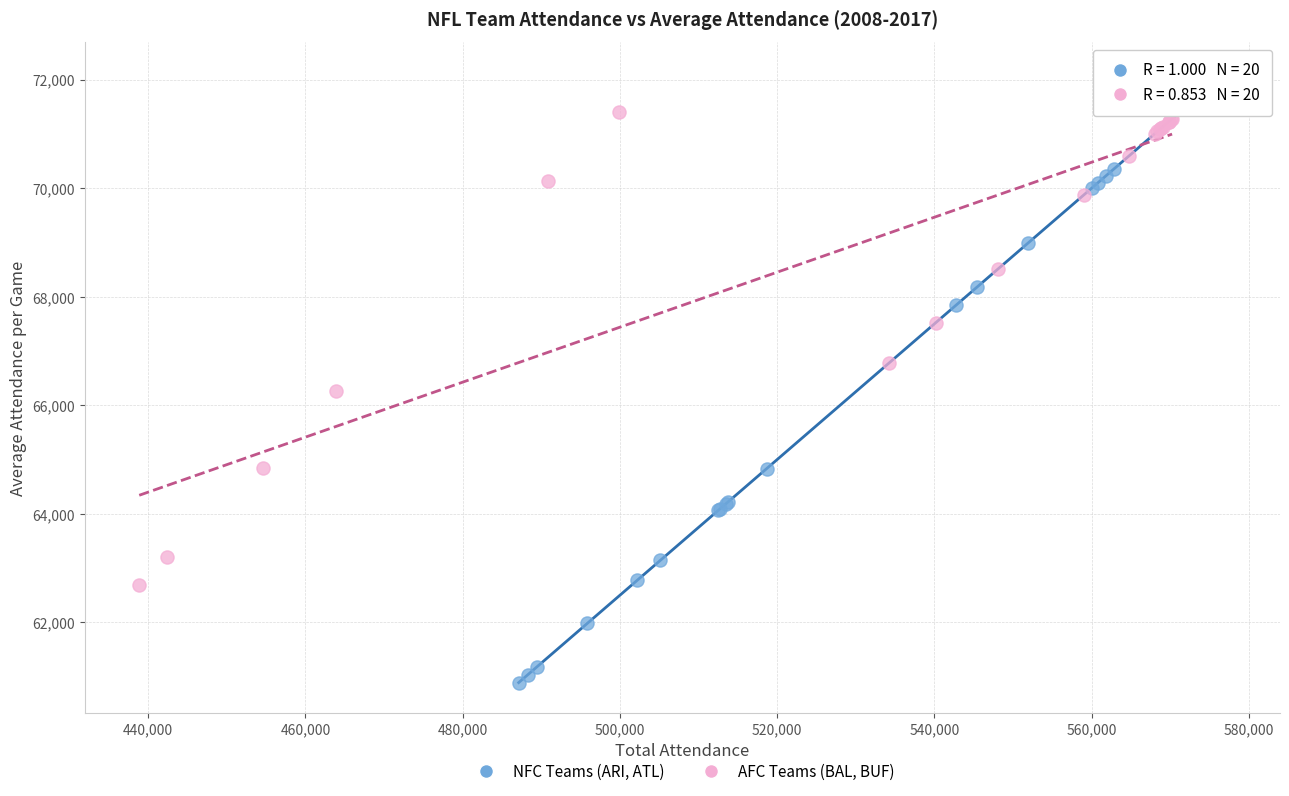

What are all the series names shown in the legend?

NFC Teams (ARI, ATL), AFC Teams (BAL, BUF)